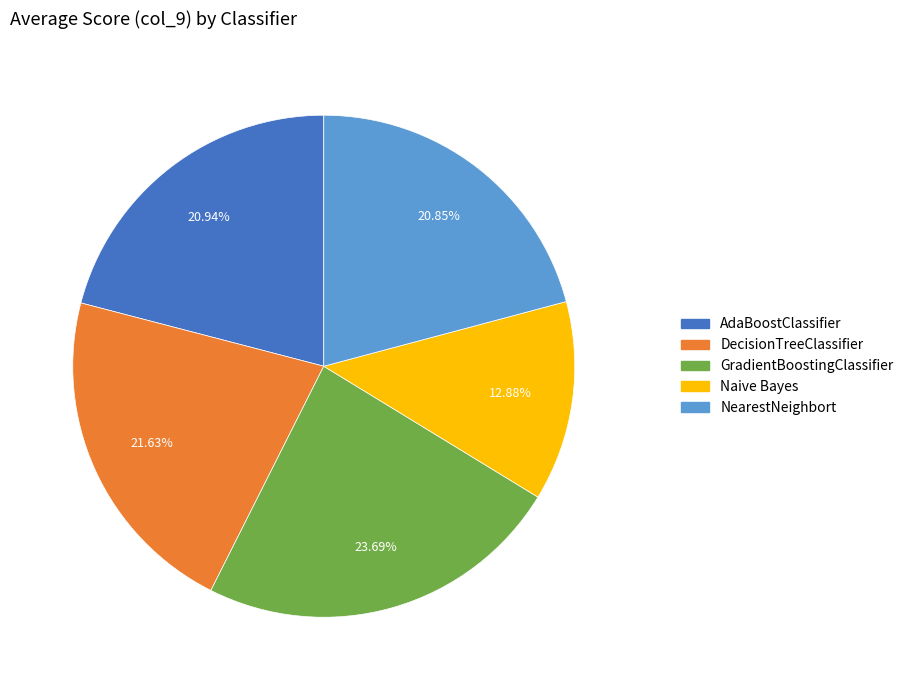

Is it true that Naive Bayes is 27% of the pie?

False